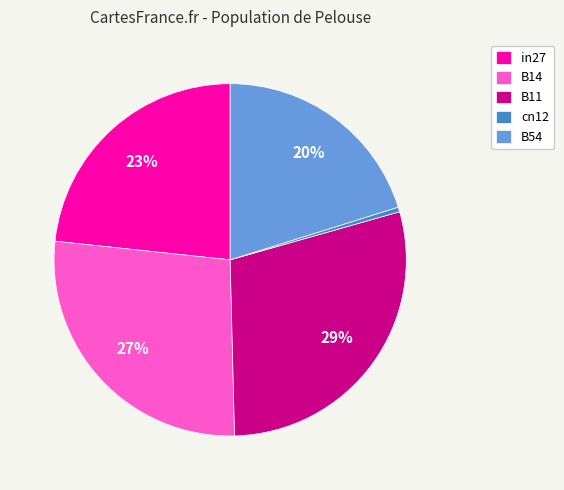

Rank the categories by value from lowest to highest.

cn12, B54, in27, B14, B11